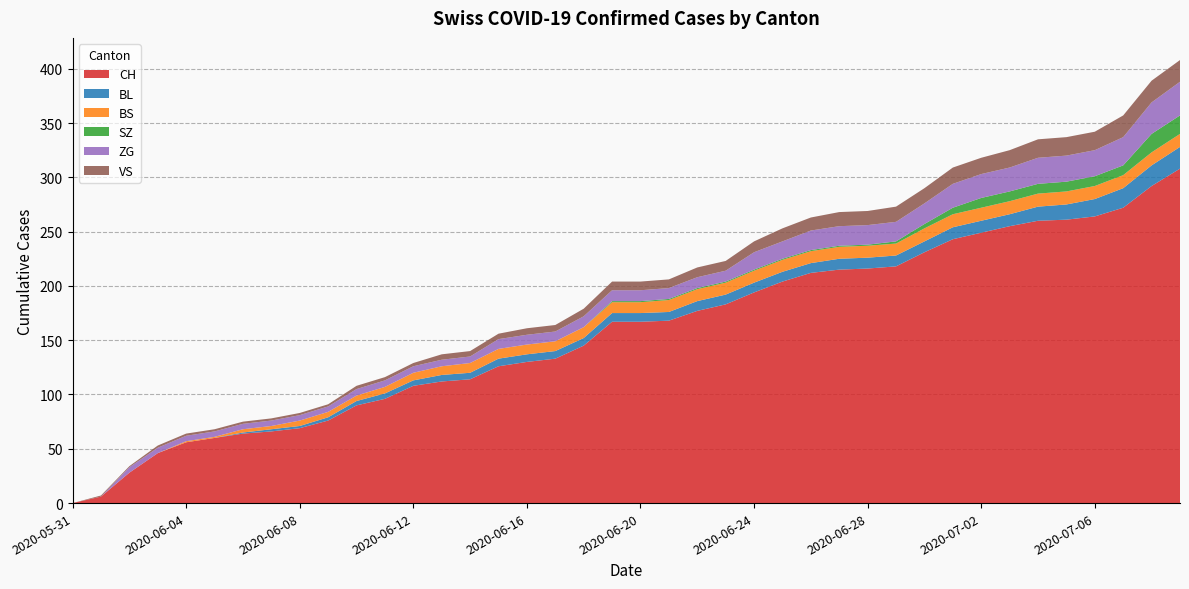

Reading left to right, extract all data points from this chart.

CH: 2020-05-31=0	2020-06-01=6	2020-06-02=28	2020-06-03=46	2020-06-04=56	2020-06-05=60	2020-06-06=64	2020-06-07=66	2020-06-08=69	2020-06-09=76	2020-06-10=90	2020-06-11=96	2020-06-12=108	2020-06-13=112	2020-06-14=114	2020-06-15=126	2020-06-16=130	2020-06-17=133	2020-06-18=145	2020-06-19=167	2020-06-20=167	2020-06-21=168	2020-06-22=177	2020-06-23=183	2020-06-24=194	2020-06-25=204	2020-06-26=212	2020-06-27=215	2020-06-28=216	2020-06-29=218	2020-06-30=231	2020-07-01=243	2020-07-02=249	2020-07-03=255	2020-07-04=260	2020-07-05=261	2020-07-06=264	2020-07-07=272	2020-07-08=292	2020-07-09=308
BL: 2020-05-31=0	2020-06-01=0	2020-06-02=0	2020-06-03=0	2020-06-04=0	2020-06-05=0	2020-06-06=1	2020-06-07=2	2020-06-08=2	2020-06-09=3	2020-06-10=4	2020-06-11=5	2020-06-12=5	2020-06-13=6	2020-06-14=6	2020-06-15=7	2020-06-16=7	2020-06-17=7	2020-06-18=7	2020-06-19=8	2020-06-20=8	2020-06-21=8	2020-06-22=9	2020-06-23=9	2020-06-24=9	2020-06-25=9	2020-06-26=9	2020-06-27=10	2020-06-28=10	2020-06-29=10	2020-06-30=10	2020-07-01=11	2020-07-02=11	2020-07-03=11	2020-07-04=13	2020-07-05=14	2020-07-06=16	2020-07-07=18	2020-07-08=19	2020-07-09=20
BS: 2020-05-31=0	2020-06-01=0	2020-06-02=0	2020-06-03=0	2020-06-04=1	2020-06-05=1	2020-06-06=3	2020-06-07=3	2020-06-08=5	2020-06-09=5	2020-06-10=5	2020-06-11=6	2020-06-12=7	2020-06-13=8	2020-06-14=9	2020-06-15=9	2020-06-16=9	2020-06-17=9	2020-06-18=10	2020-06-19=10	2020-06-20=10	2020-06-21=11	2020-06-22=11	2020-06-23=11	2020-06-24=11	2020-06-25=11	2020-06-26=11	2020-06-27=11	2020-06-28=11	2020-06-29=11	2020-06-30=12	2020-07-01=12	2020-07-02=12	2020-07-03=12	2020-07-04=12	2020-07-05=12	2020-07-06=12	2020-07-07=12	2020-07-08=12	2020-07-09=12
SZ: 2020-05-31=0	2020-06-01=0	2020-06-02=0	2020-06-03=0	2020-06-04=0	2020-06-05=0	2020-06-06=0	2020-06-07=0	2020-06-08=0	2020-06-09=0	2020-06-10=0	2020-06-11=0	2020-06-12=0	2020-06-13=0	2020-06-14=0	2020-06-15=0	2020-06-16=0	2020-06-17=0	2020-06-18=0	2020-06-19=1	2020-06-20=1	2020-06-21=1	2020-06-22=1	2020-06-23=1	2020-06-24=1	2020-06-25=1	2020-06-26=1	2020-06-27=1	2020-06-28=1	2020-06-29=2	2020-06-30=4	2020-07-01=6	2020-07-02=9	2020-07-03=9	2020-07-04=9	2020-07-05=9	2020-07-06=9	2020-07-07=9	2020-07-08=17	2020-07-09=17
ZG: 2020-05-31=0	2020-06-01=0	2020-06-02=5	2020-06-03=5	2020-06-04=5	2020-06-05=5	2020-06-06=5	2020-06-07=5	2020-06-08=5	2020-06-09=5	2020-06-10=6	2020-06-11=6	2020-06-12=6	2020-06-13=6	2020-06-14=6	2020-06-15=9	2020-06-16=9	2020-06-17=9	2020-06-18=10	2020-06-19=10	2020-06-20=10	2020-06-21=10	2020-06-22=10	2020-06-23=10	2020-06-24=16	2020-06-25=16	2020-06-26=18	2020-06-27=18	2020-06-28=18	2020-06-29=18	2020-06-30=19	2020-07-01=22	2020-07-02=22	2020-07-03=22	2020-07-04=24	2020-07-05=24	2020-07-06=24	2020-07-07=26	2020-07-08=29	2020-07-09=31
VS: 2020-05-31=0	2020-06-01=1	2020-06-02=1	2020-06-03=2	2020-06-04=2	2020-06-05=2	2020-06-06=2	2020-06-07=2	2020-06-08=2	2020-06-09=2	2020-06-10=3	2020-06-11=3	2020-06-12=3	2020-06-13=5	2020-06-14=5	2020-06-15=5	2020-06-16=6	2020-06-17=6	2020-06-18=7	2020-06-19=8	2020-06-20=8	2020-06-21=8	2020-06-22=9	2020-06-23=9	2020-06-24=10	2020-06-25=12	2020-06-26=12	2020-06-27=13	2020-06-28=13	2020-06-29=14	2020-06-30=14	2020-07-01=15	2020-07-02=15	2020-07-03=16	2020-07-04=17	2020-07-05=17	2020-07-06=17	2020-07-07=20	2020-07-08=20	2020-07-09=20